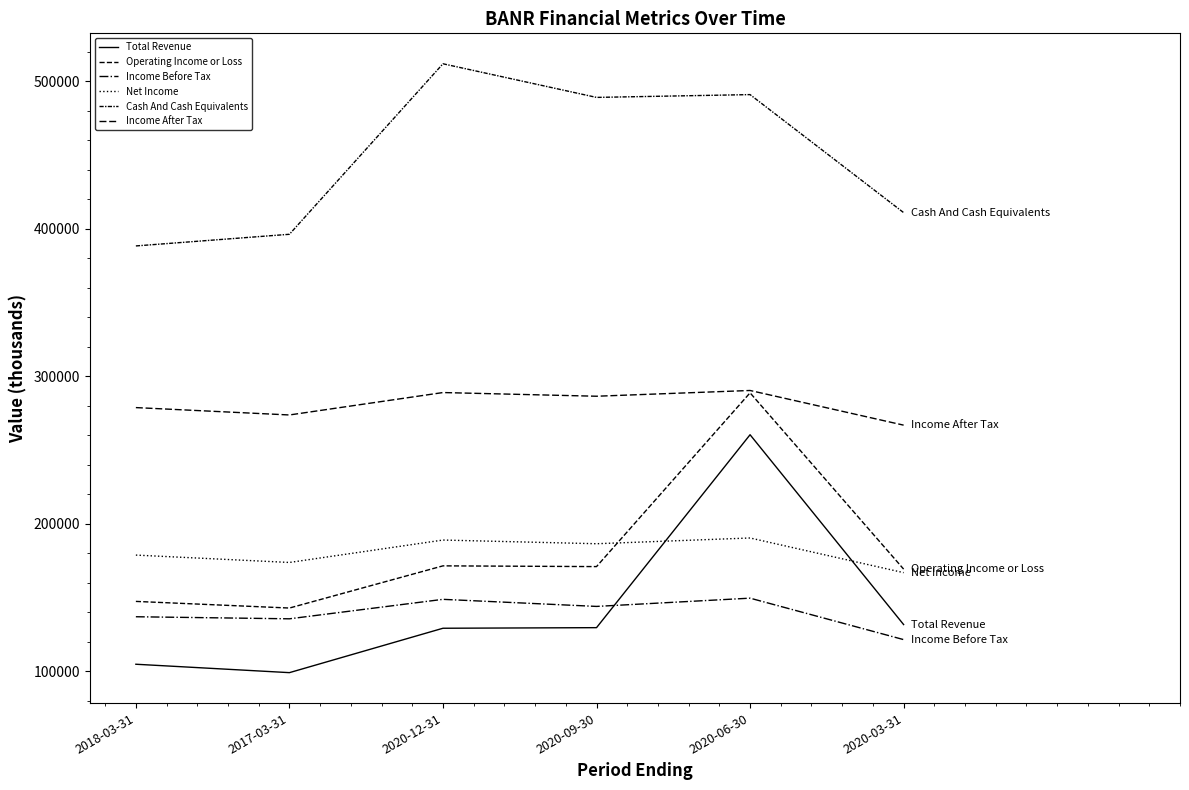

What is the maximum value shown in the chart?

511900